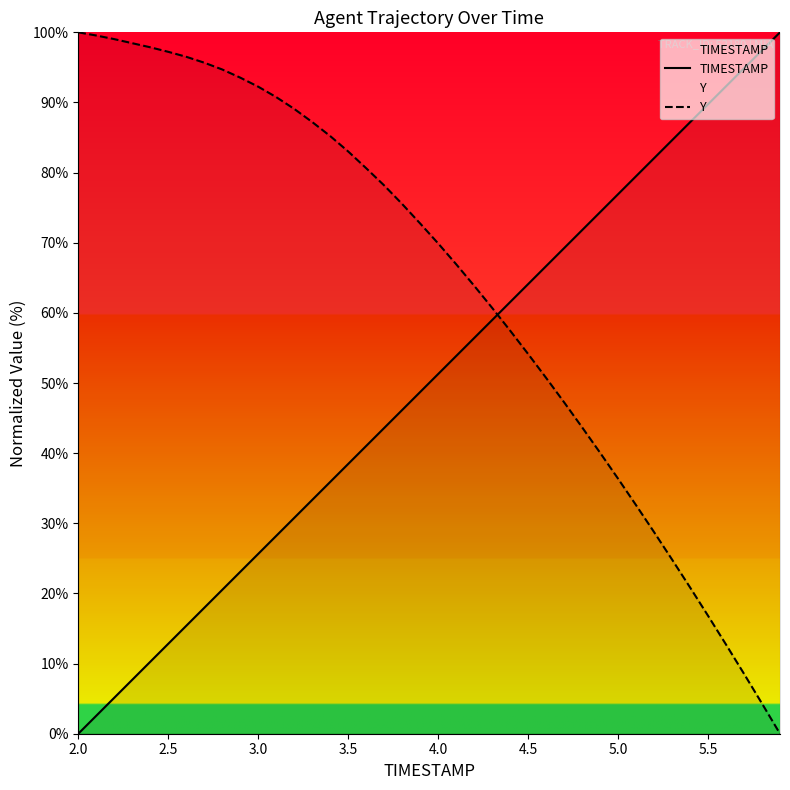

How many times do Y and TIMESTAMP cross each other?

1